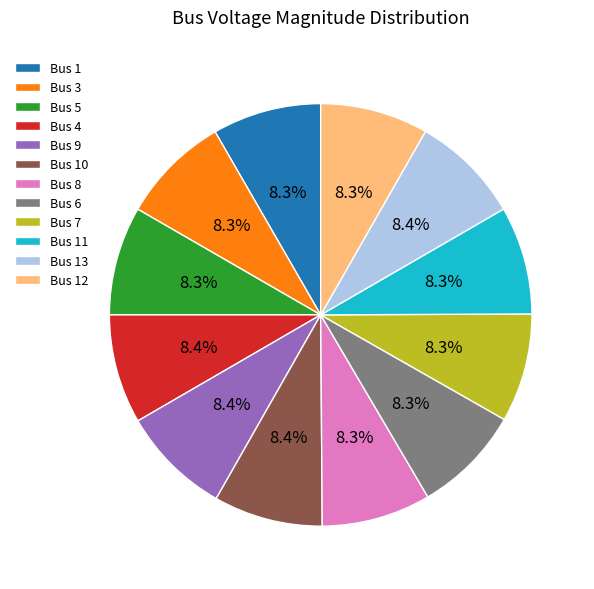

Count the number of slices in the pie.

12